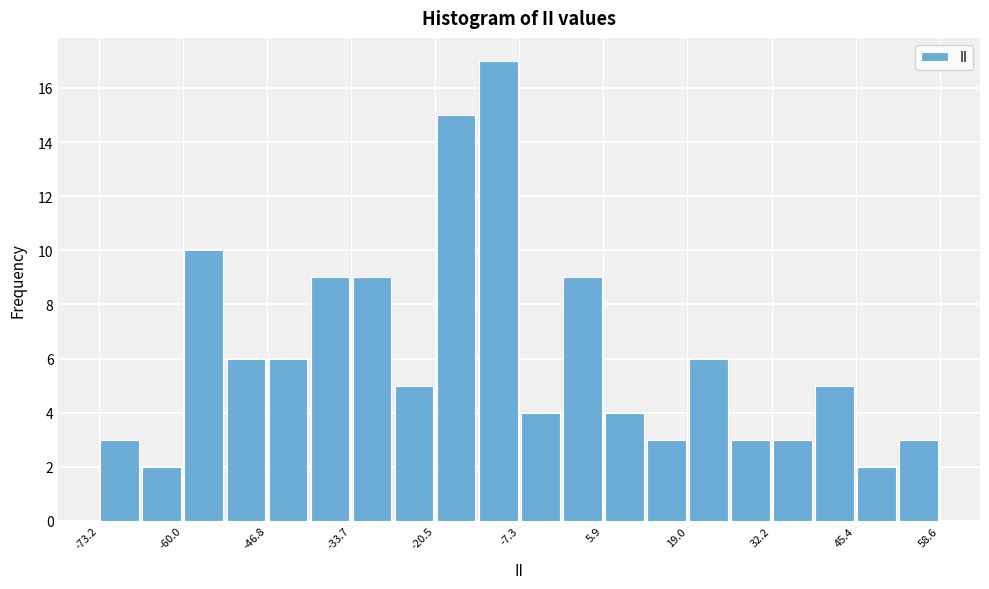

Around what value on the x-axis is the tallest bar? Give the approximate position of its centre, as read against the axis.

-10